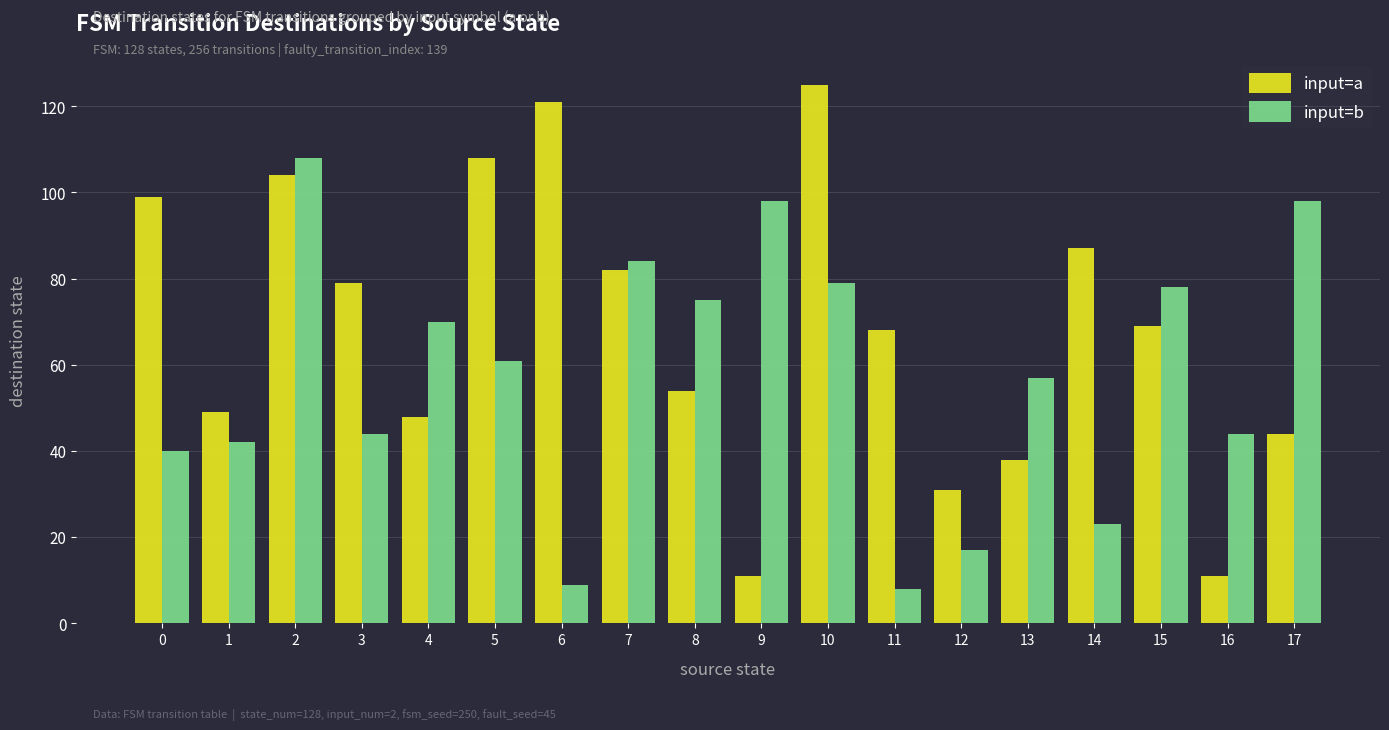

Count the number of data series in this chart.

2